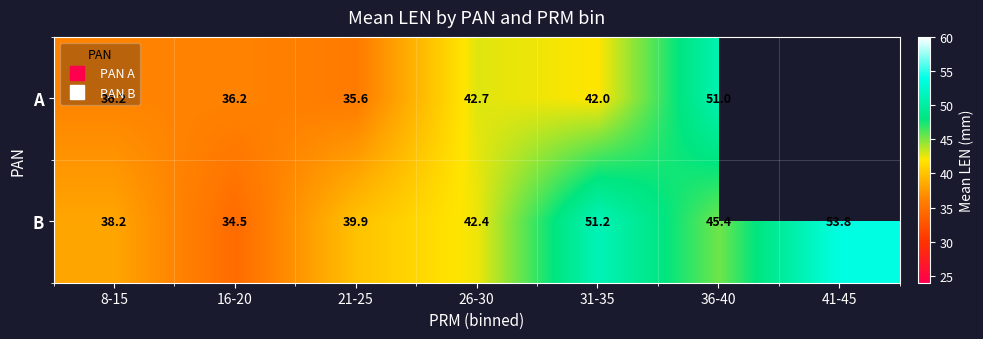

What is the maximum value shown in the chart?

53.8